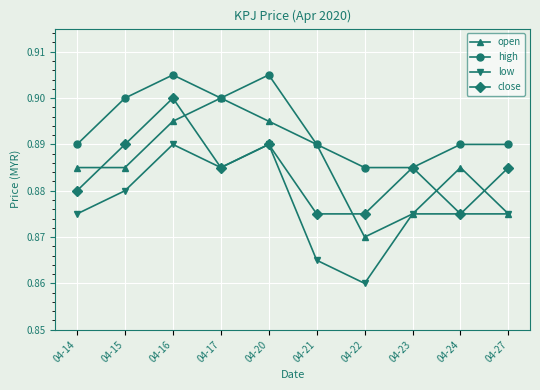

The value of low at 04-21 is 0.9. True or false?

True